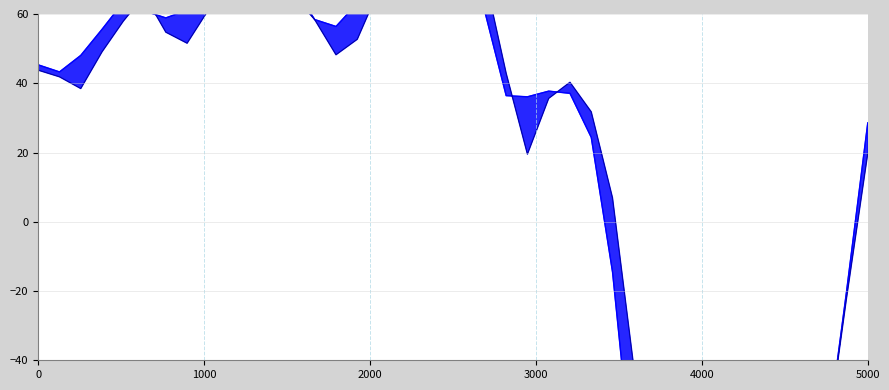

What is the maximum value for predicted?

98.9